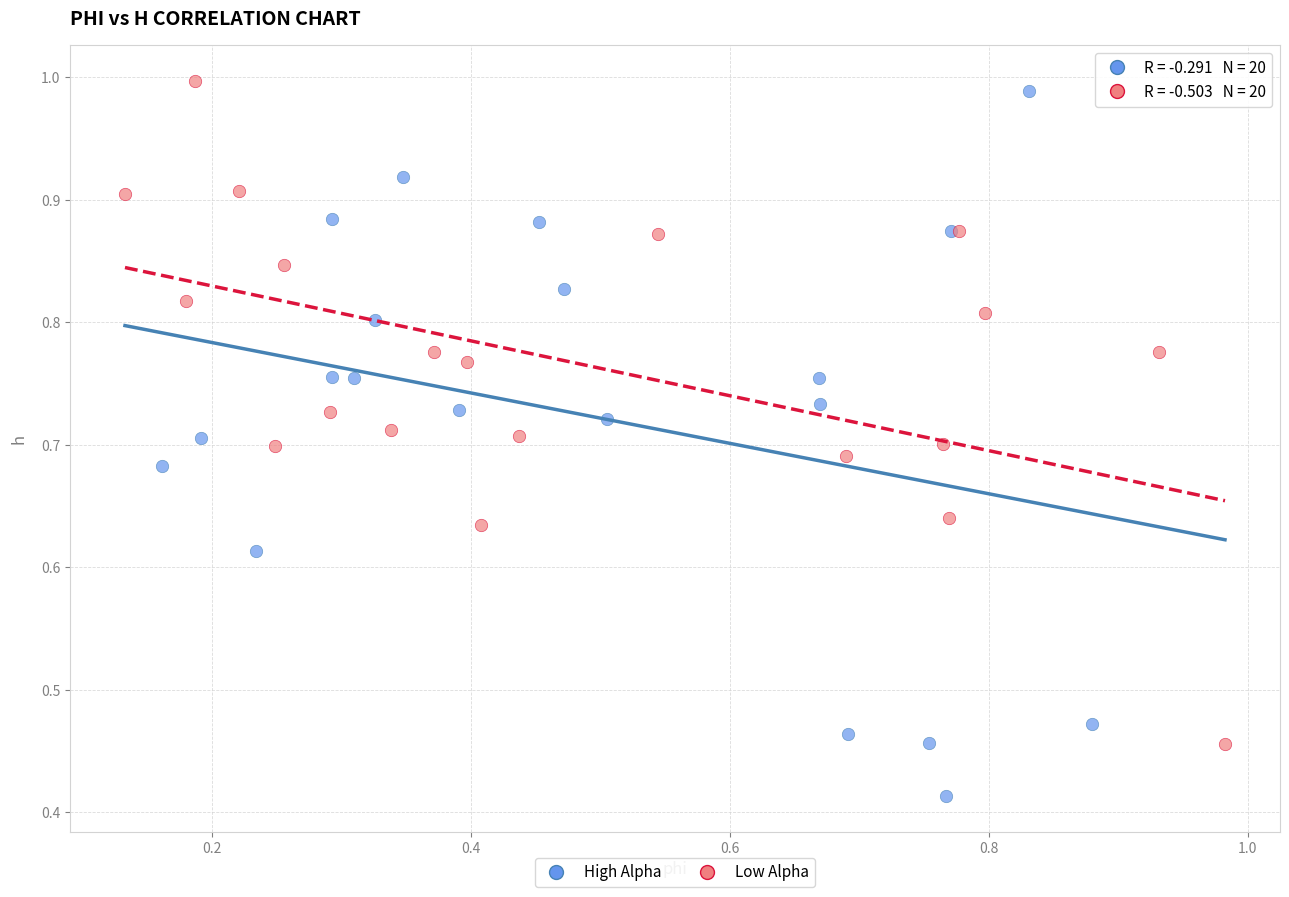

Which series reaches the maximum Y coordinate?

Low Alpha